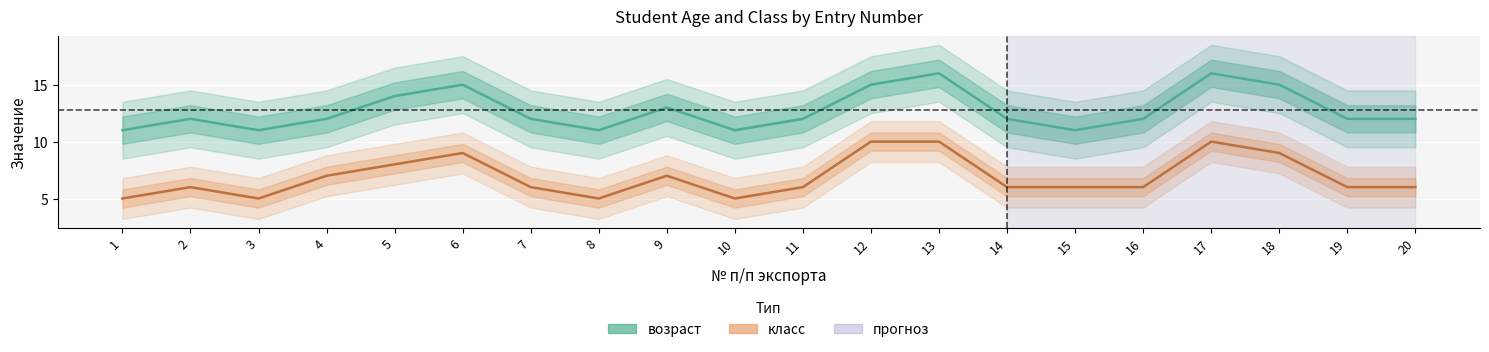

How many lines are shown in the chart?

2